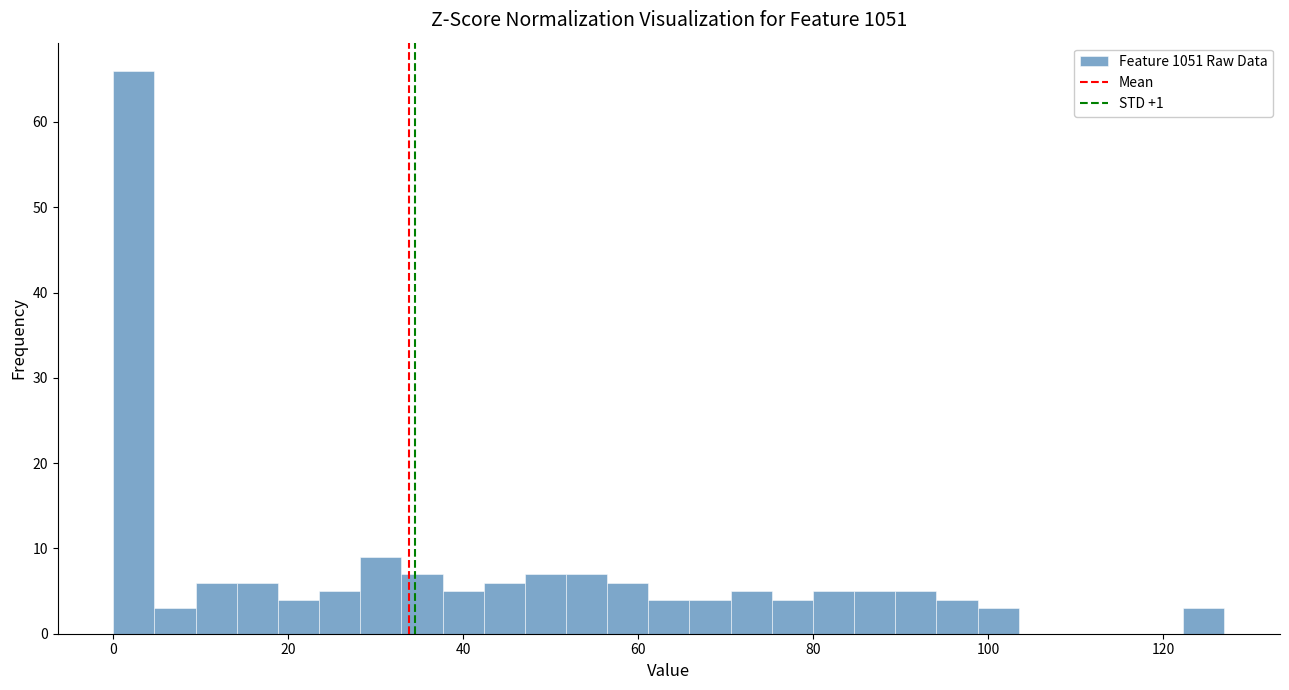

Read against the x-axis, roughly where is the centre of the tallest bar?

2